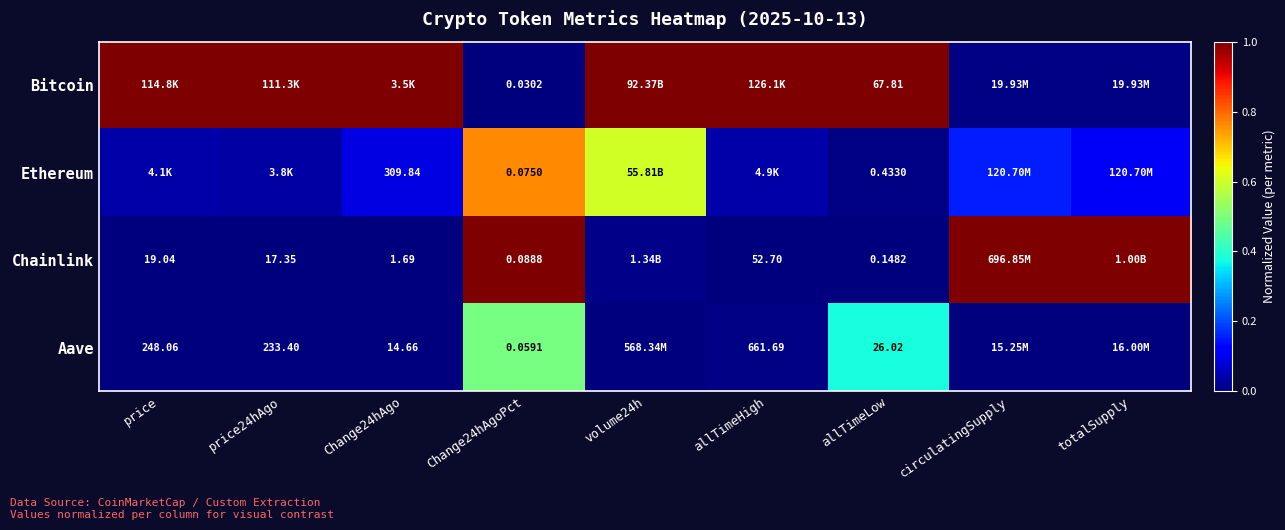

How many data points does each series have?

9